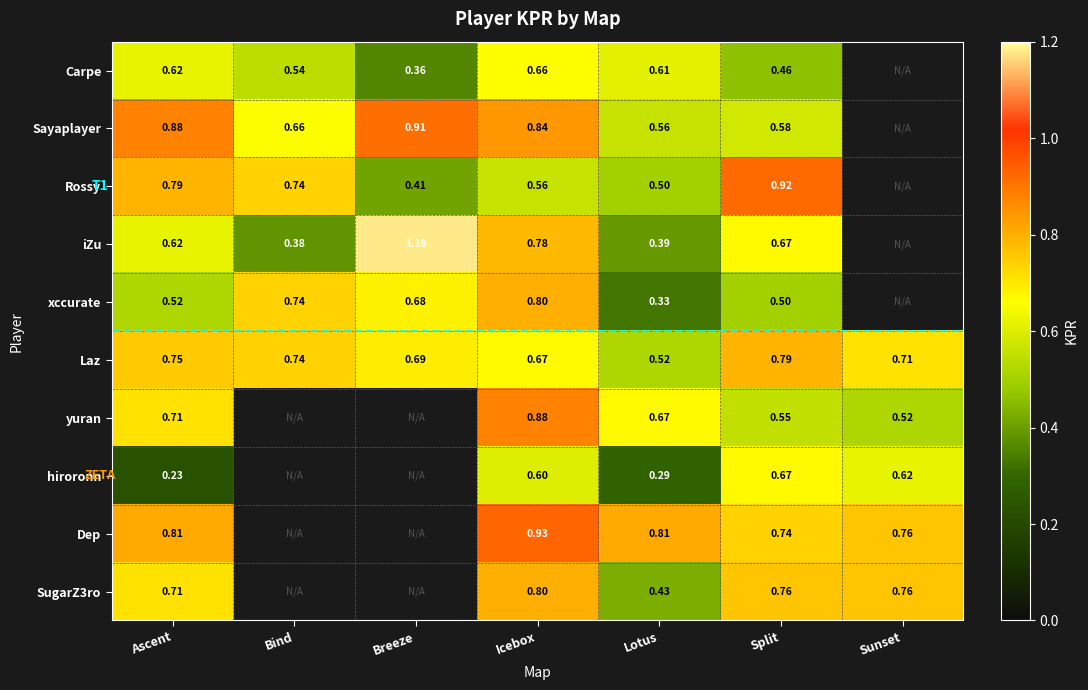

Which category has the highest value across all series?

Breeze